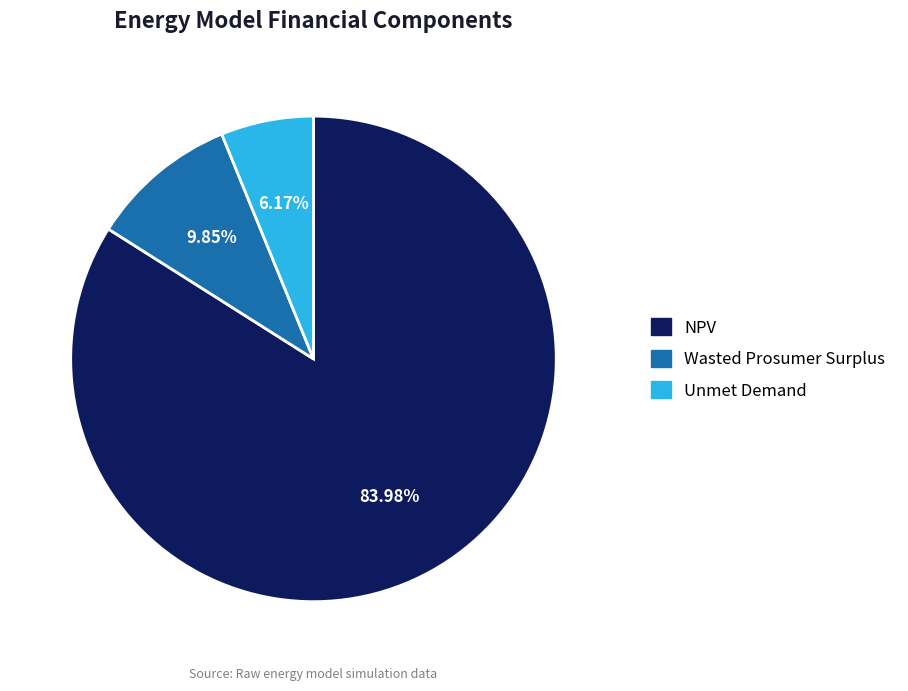

Is there a majority slice in this chart?

Yes